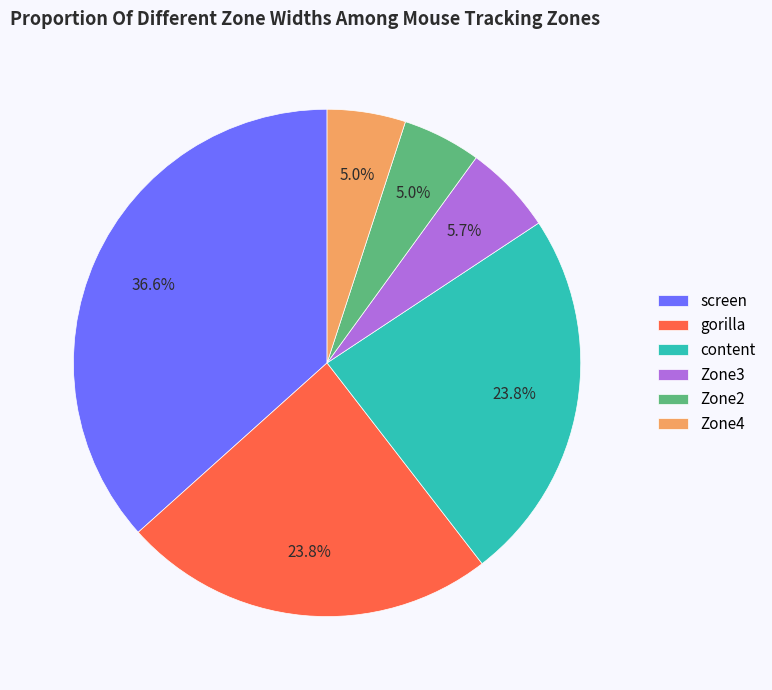

To the nearest percent, what is the combined percentage of screen and Zone2?

42%